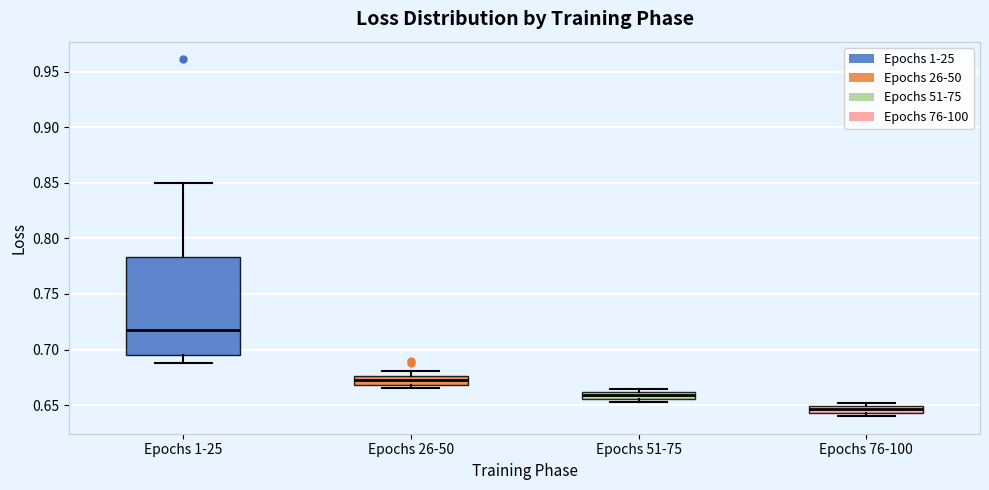

Which box's median line is the highest?

Epochs 1-25